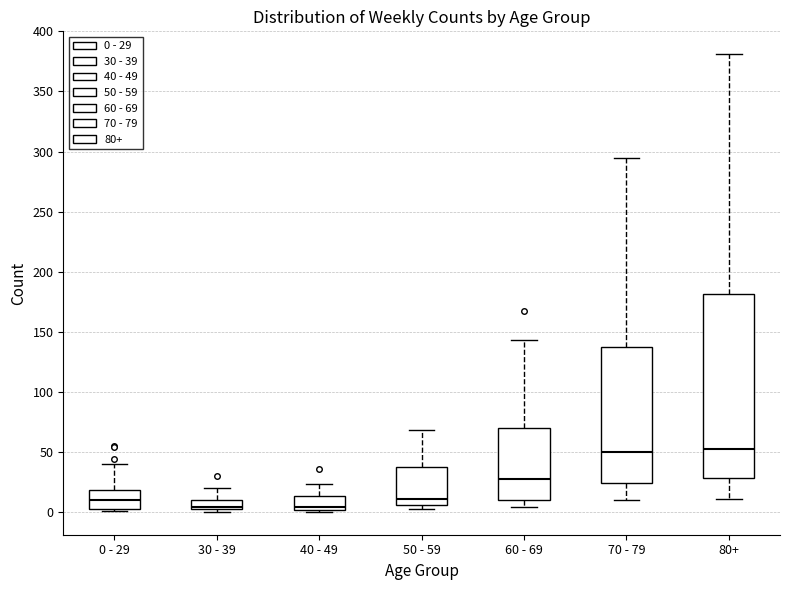

Reading left to right, transcribe this box plot: for each box, give where its median line is, the range the box spans, and where its two whiskers end, as read against the y-axis. The values are not printed on the chart, so give them approximately, as read against the axis.

0 - 29: median 10, box 5 to 20, whiskers 0 to 40
30 - 39: median 5, box 0 to 10, whiskers 0 (just below the box's lower edge) to 20
40 - 49: median 5, box 0 to 15, whiskers 0 (just below the box's lower edge) to 25
50 - 59: median 10, box 5 to 35, whiskers 0 to 70
60 - 69: median 30, box 10 to 70, whiskers 5 to 145
70 - 79: median 50, box 25 to 135, whiskers 10 to 295
80+: median 55, box 30 to 180, whiskers 10 to 380